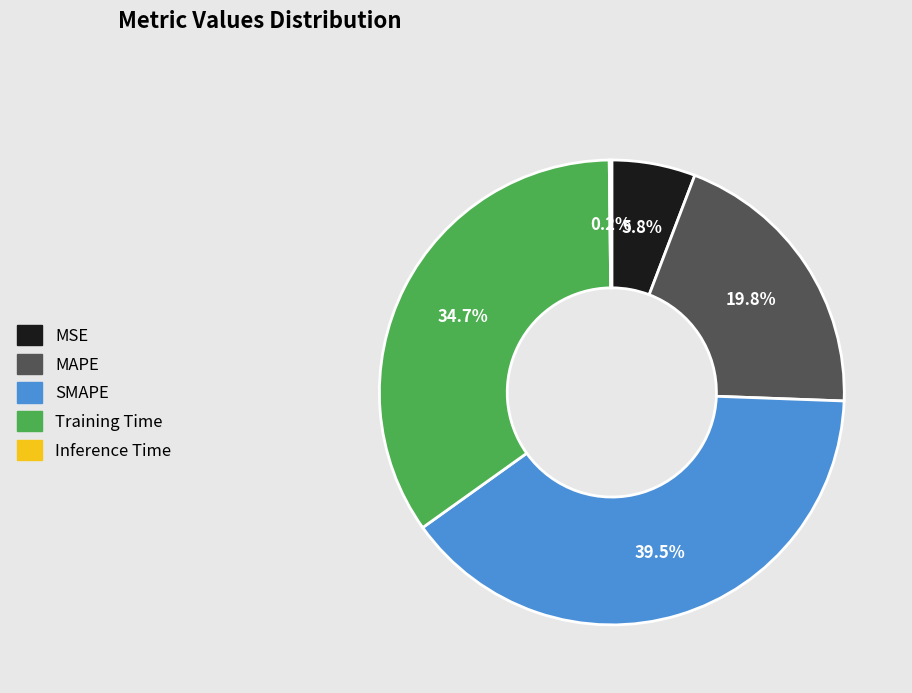

To the nearest percent, what is the combined percentage of MSE and SMAPE?

45%